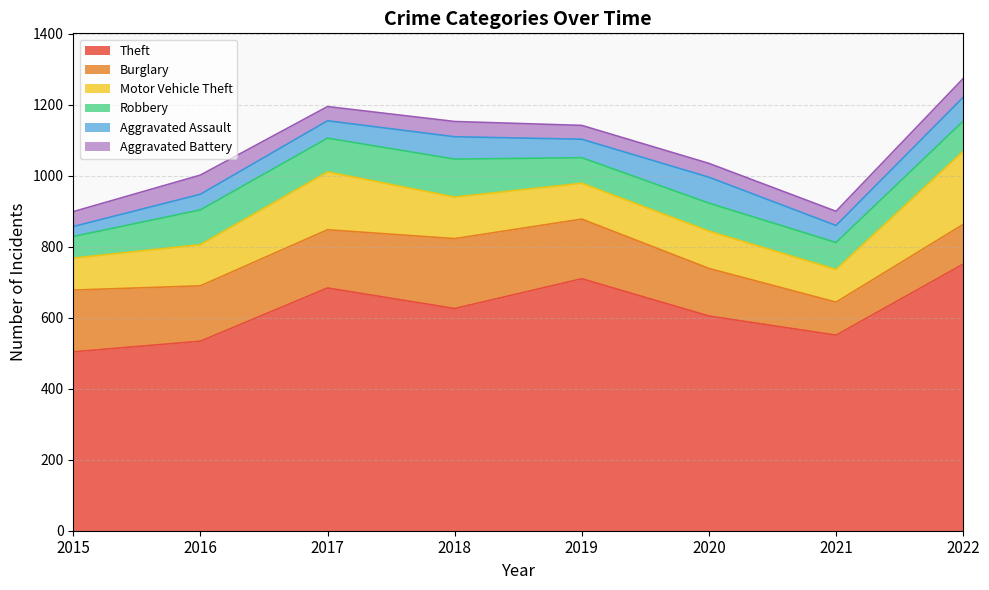

True or false: Aggravated Battery and Motor Vehicle Theft cross at least once.

False